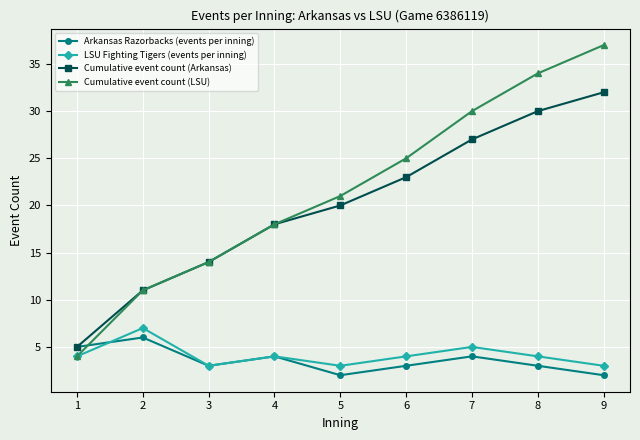

Is the value of Cumulative event count (LSU) at 9 greater than the value of LSU Fighting Tigers (events per inning) at 2?

Yes